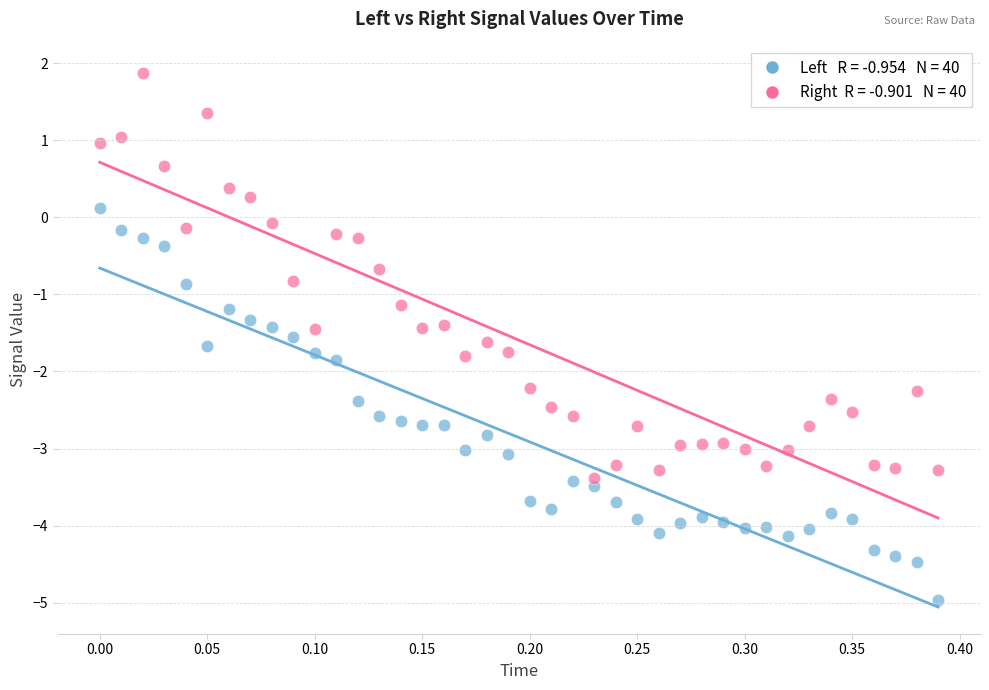

Across all data points, what is the range of X values (max minus min)?

0.4